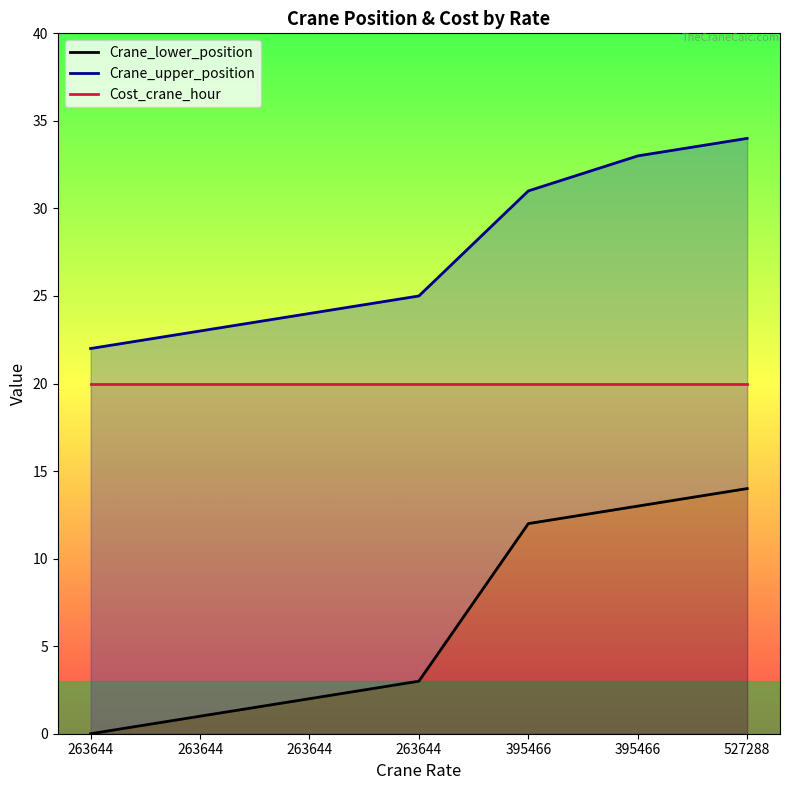

True or false: Crane_upper_position and Crane_lower_position intersect in this chart.

False